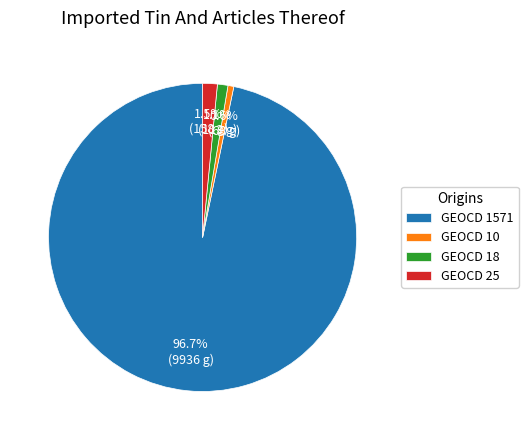

Is there any slice that represents more than half of the pie?

Yes